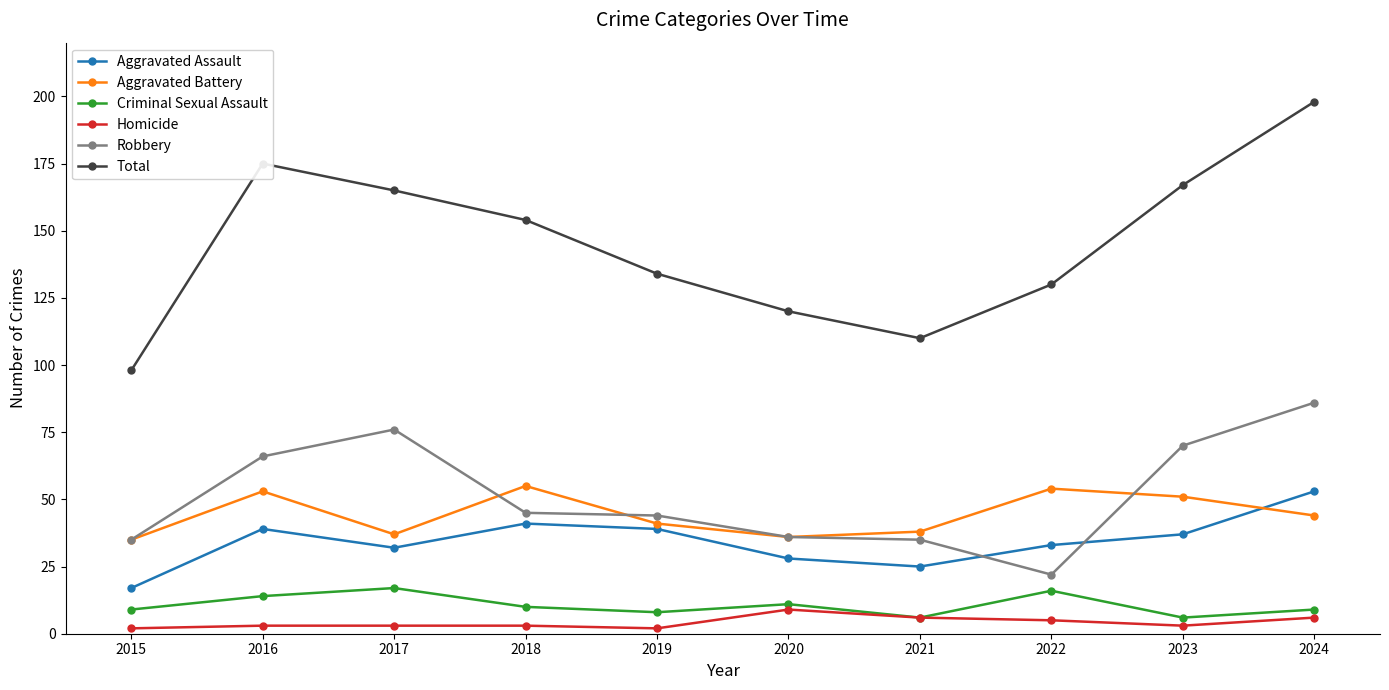

What is the sum of all Criminal Sexual Assault values?

106